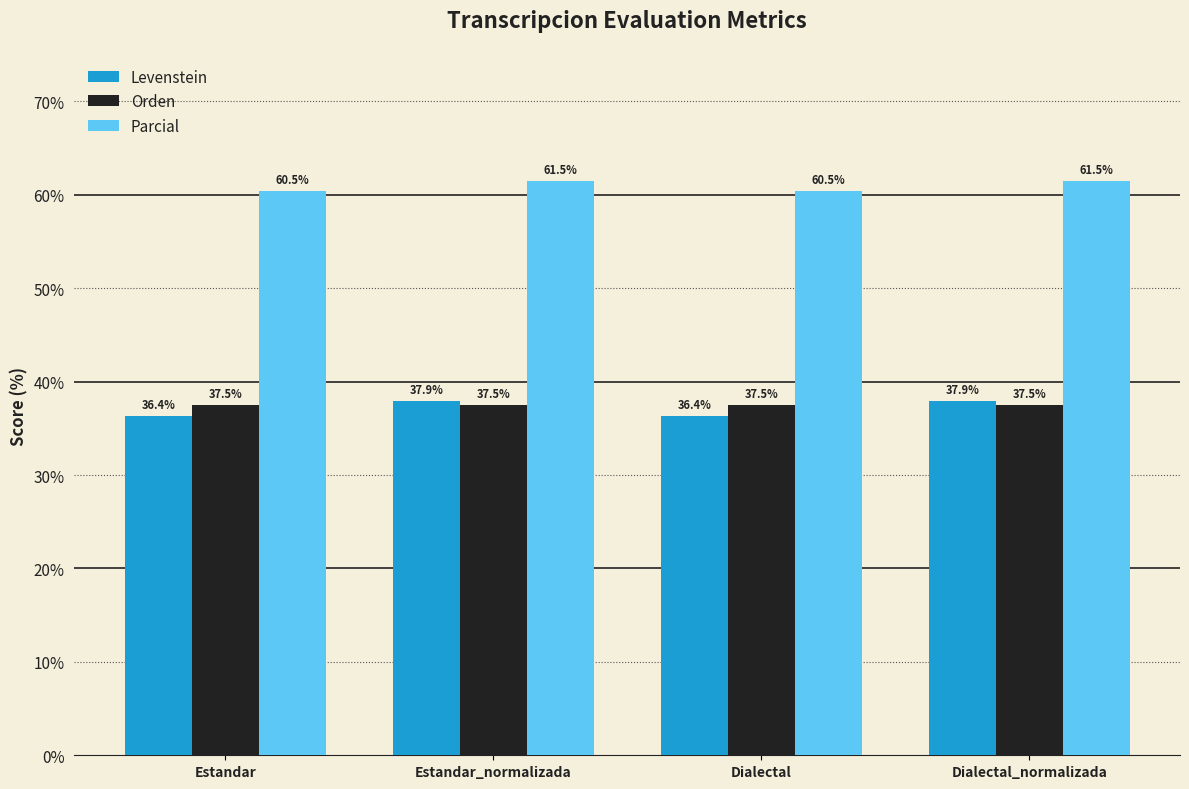

The value of Parcial at Dialectal_normalizada is 97.0. True or false?

False